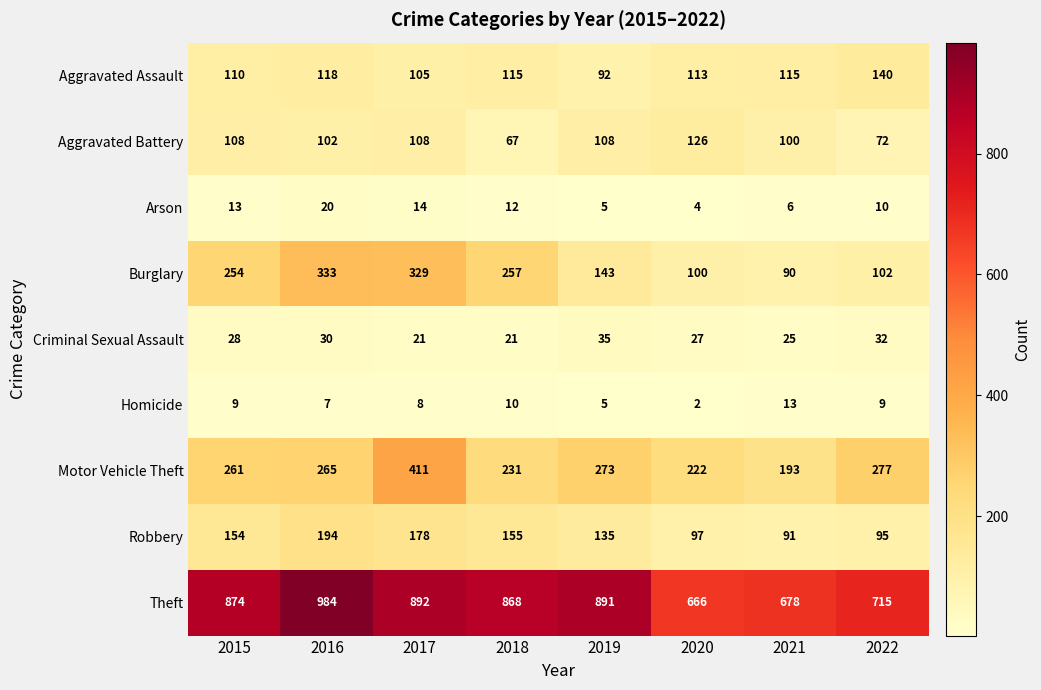

What is the average value of the Homicide series?

8